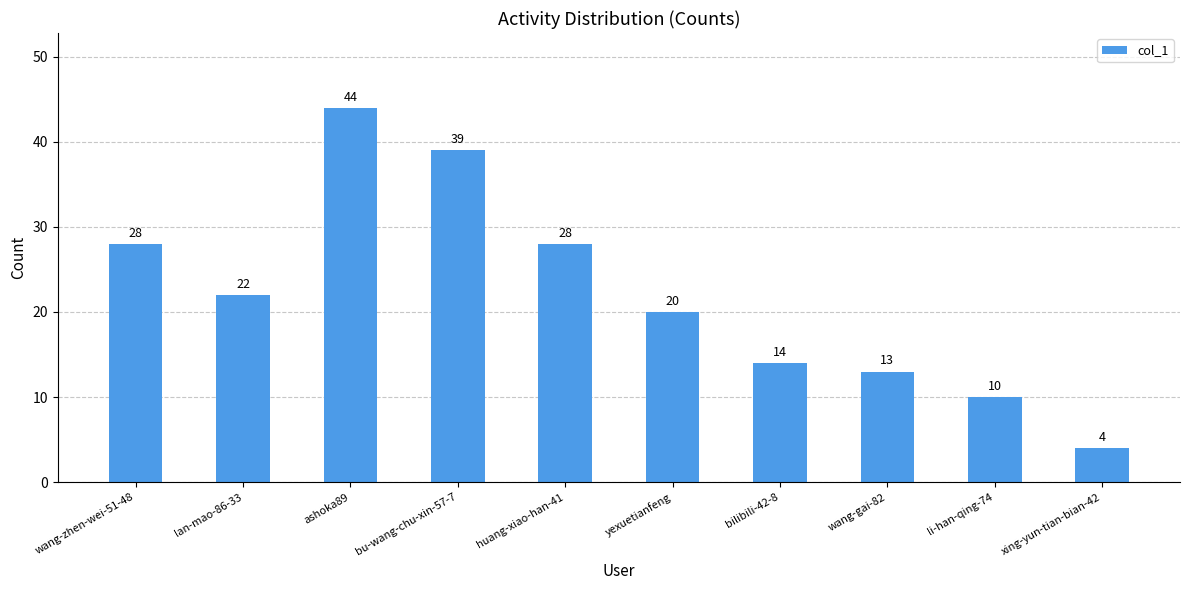

What is the sum of all values?

222